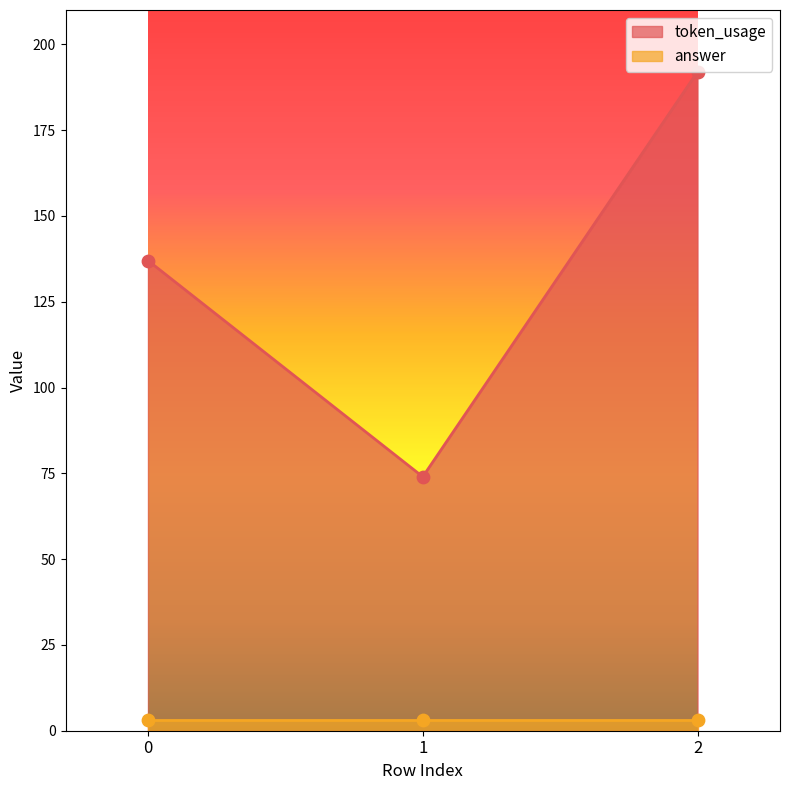

What is the ratio of the value at 1 to the value at 2?

0.4